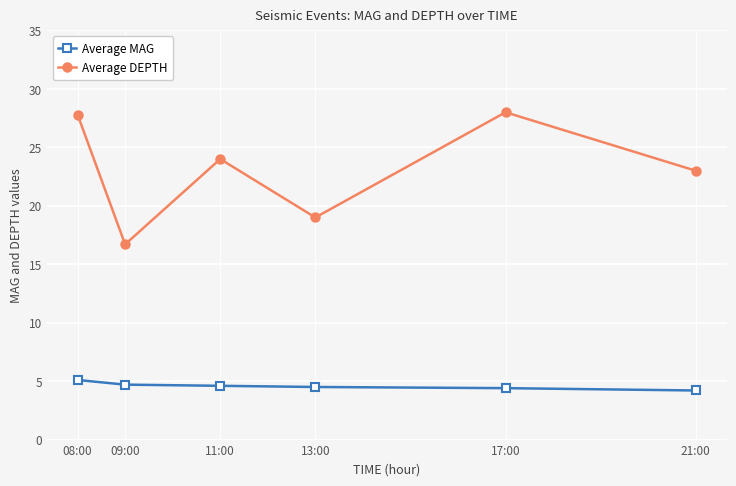

What is the minimum value shown in the chart?

4.2